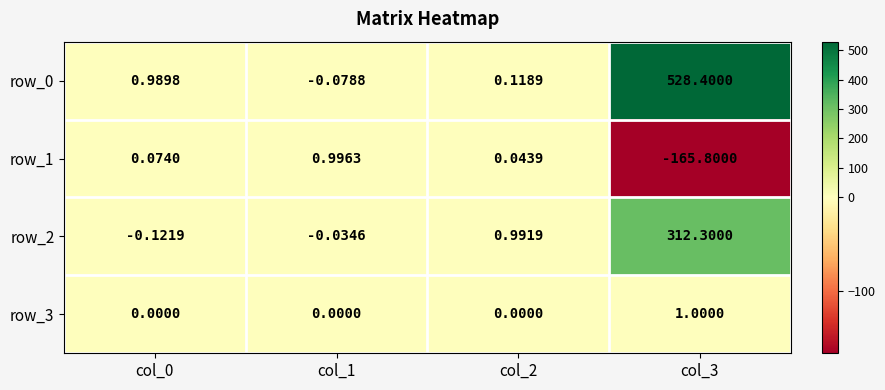

Is the value of row_2 at col_2 greater than the value of row_3 at col_1?

Yes